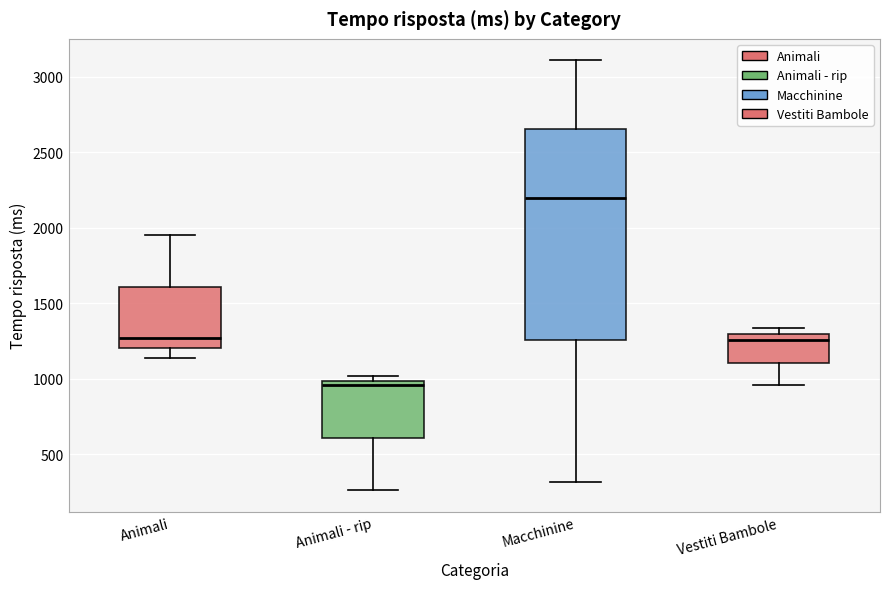

Which box has the lowest median line?

Animali - rip